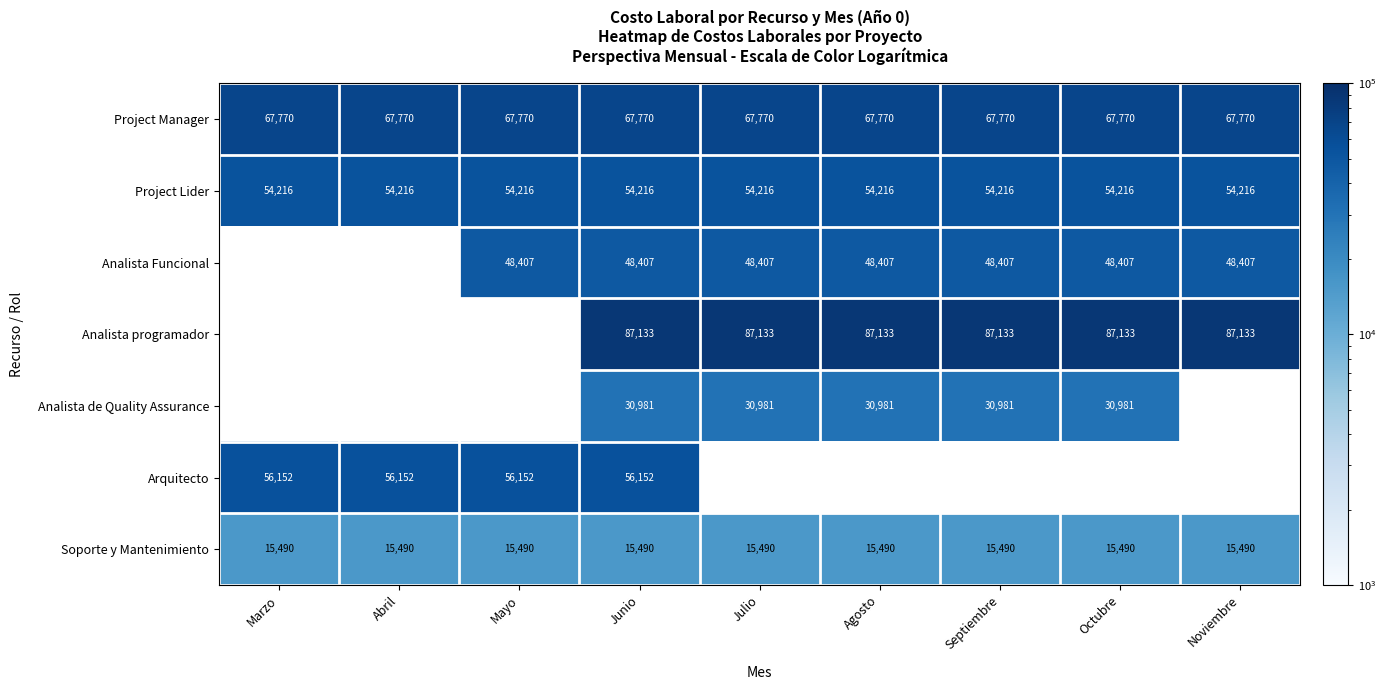

How many distinct data groups are displayed?

7